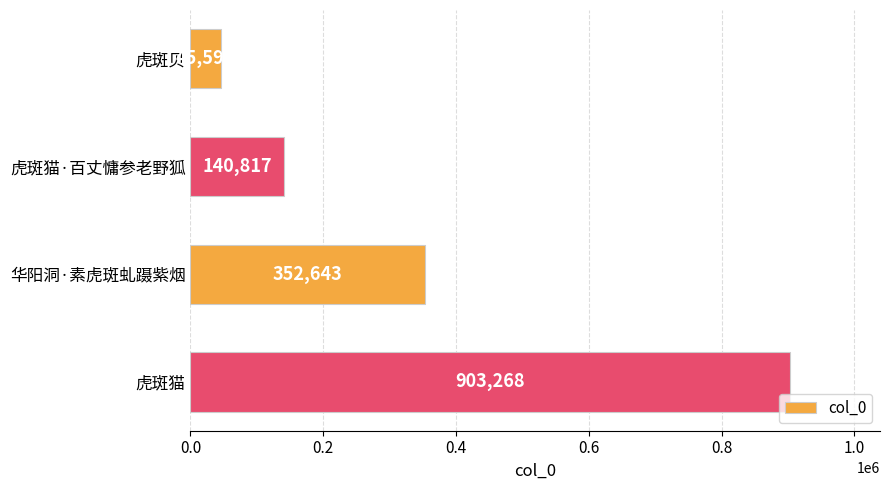

How many values are below 352643?

2